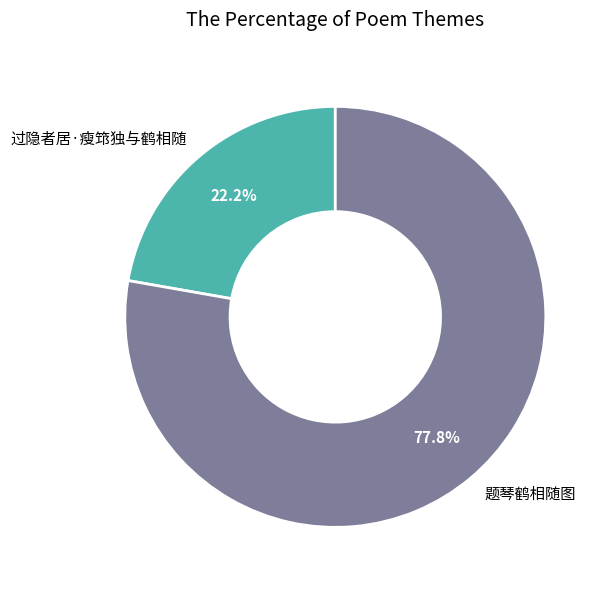

To the nearest percent, what portion does 过隐者居·瘦筇独与鹤相随 represent?

22%